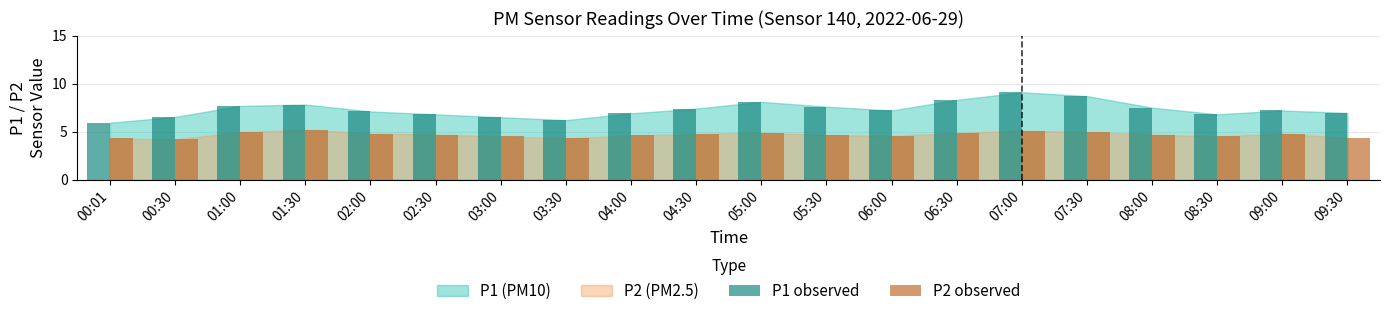

What is the spread (max minus min) of values at 02:00?

2.3